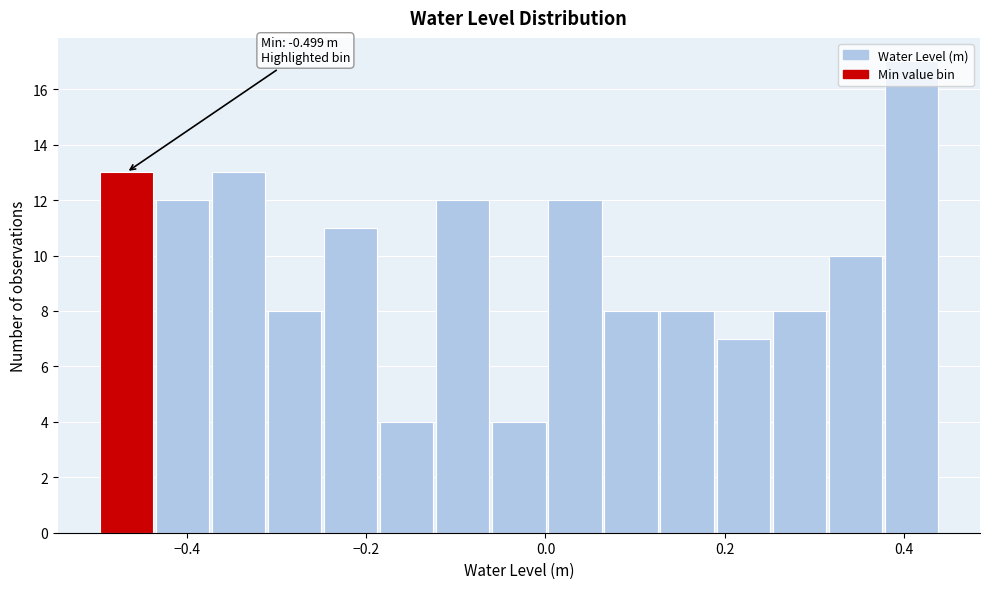

Around what value on the x-axis is the tallest bar? Give the approximate position of its centre, as read against the axis.

0.40